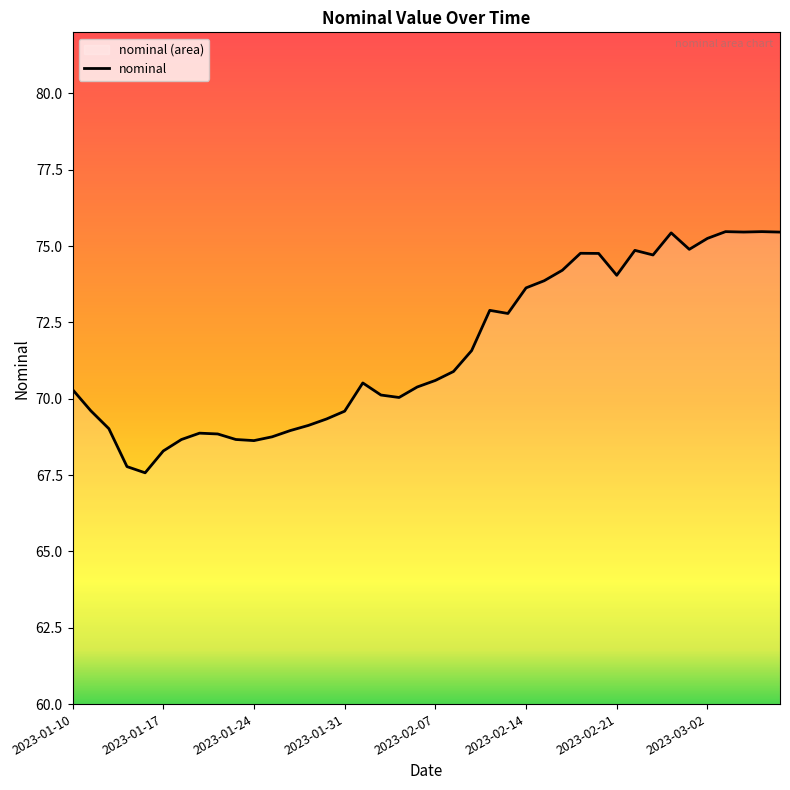

What is the ratio of the value at 28 to the value at 11?

1.1